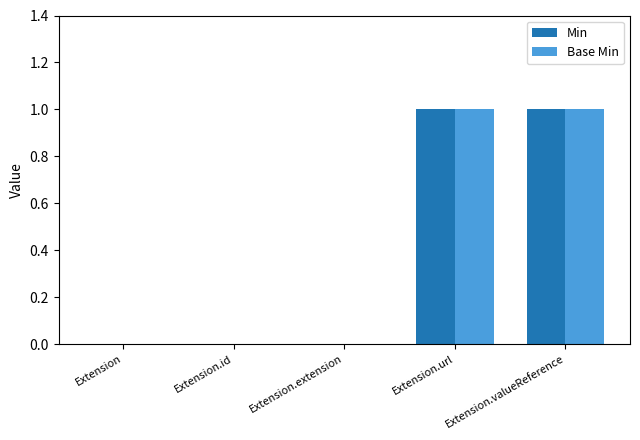

Reading left to right, extract all data points from this chart.

Min: Extension=0	Extension.id=0	Extension.extension=0	Extension.url=1	Extension.valueReference=1
Base Min: Extension=0	Extension.id=0	Extension.extension=0	Extension.url=1	Extension.valueReference=1